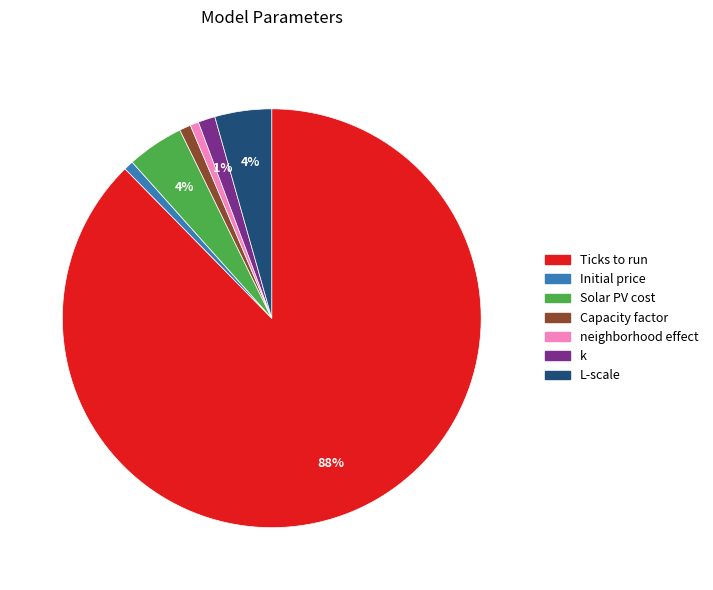

Is there a majority slice in this chart?

Yes